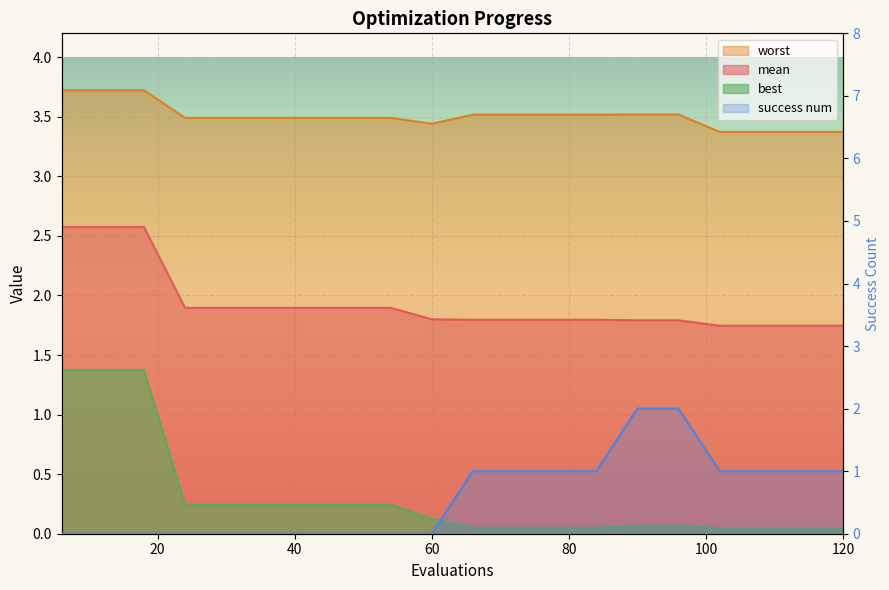

Is it true that success num equals 0.0 at 12?

True